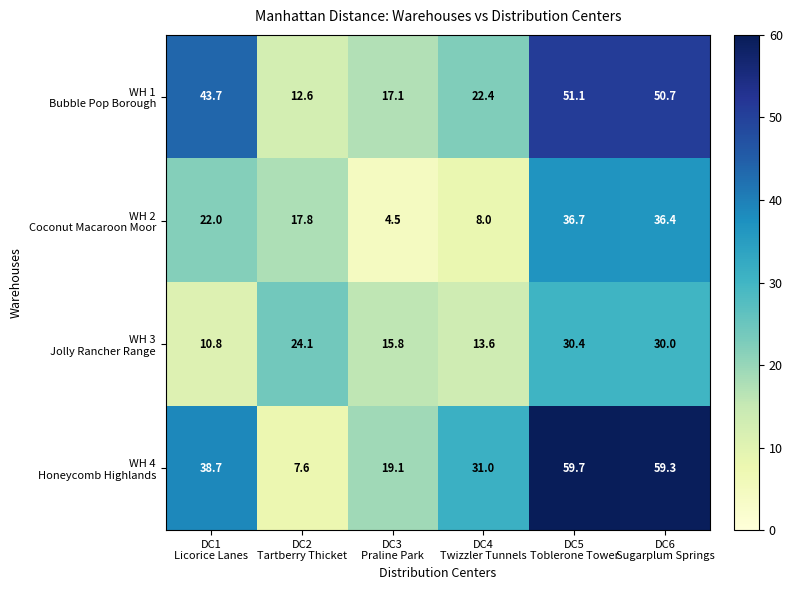

What is the smallest value displayed?

4.5